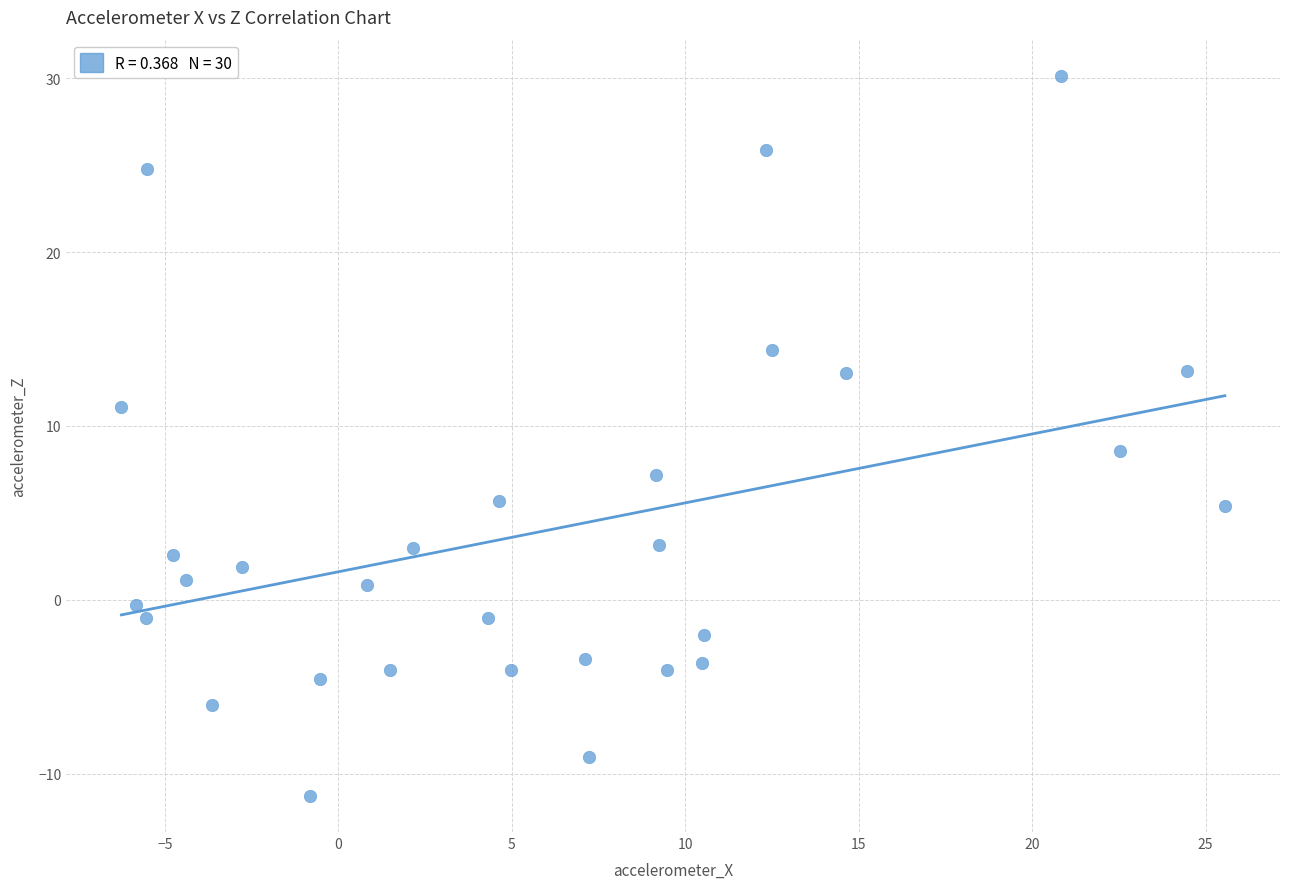

What is the range of Y values (max minus min)?

41.4